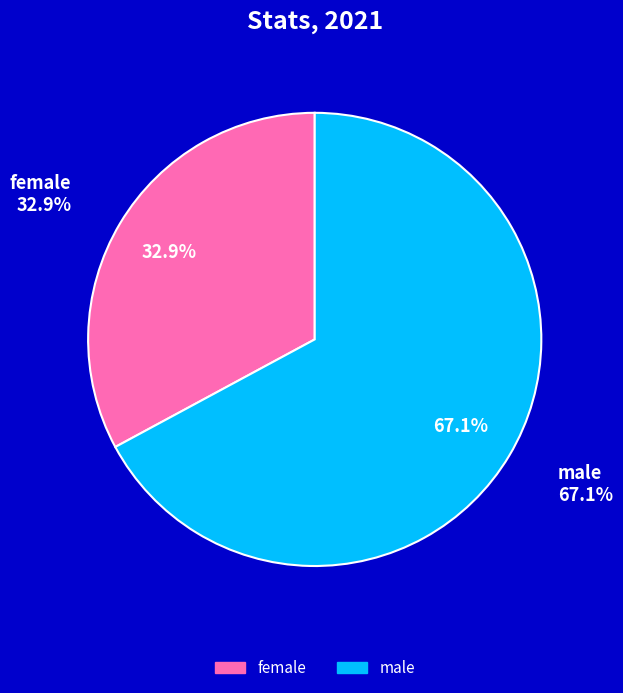

How much of the chart is everything except male?

32.9%